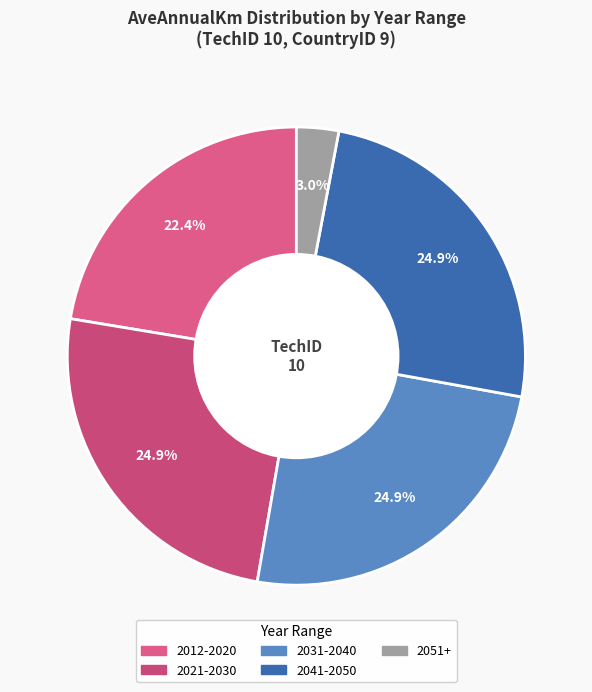

To the nearest percent, what is the difference between the largest and smallest slice percentages?

22%